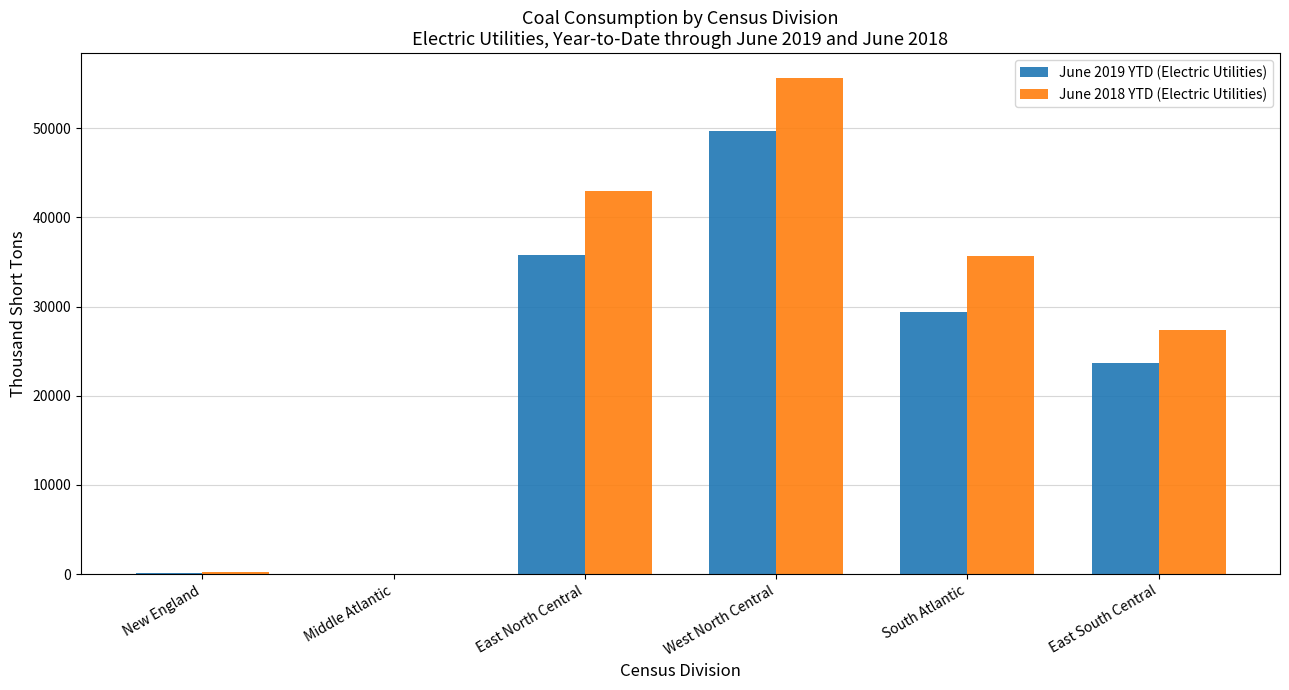

How many categories are shown in the chart?

6